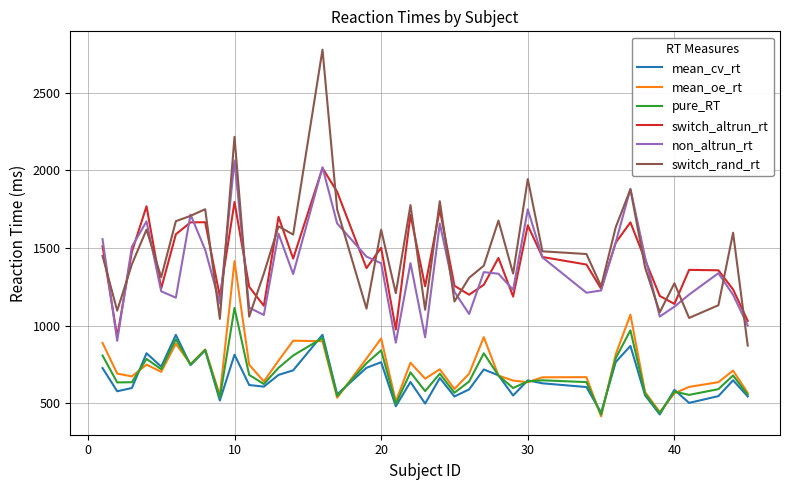

What is the smallest value displayed?

415.0